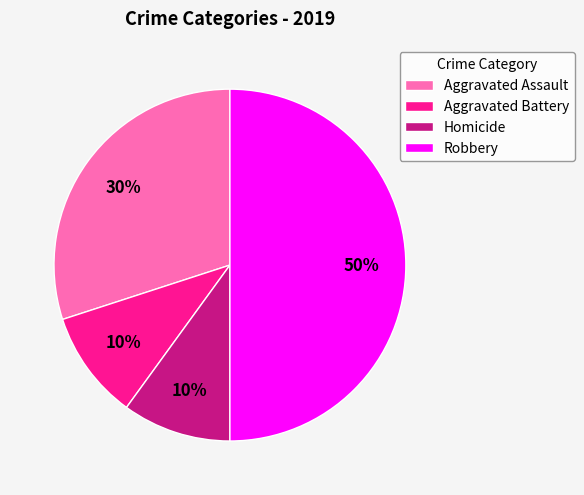

Is it true that Aggravated Assault is 30% of the pie?

True